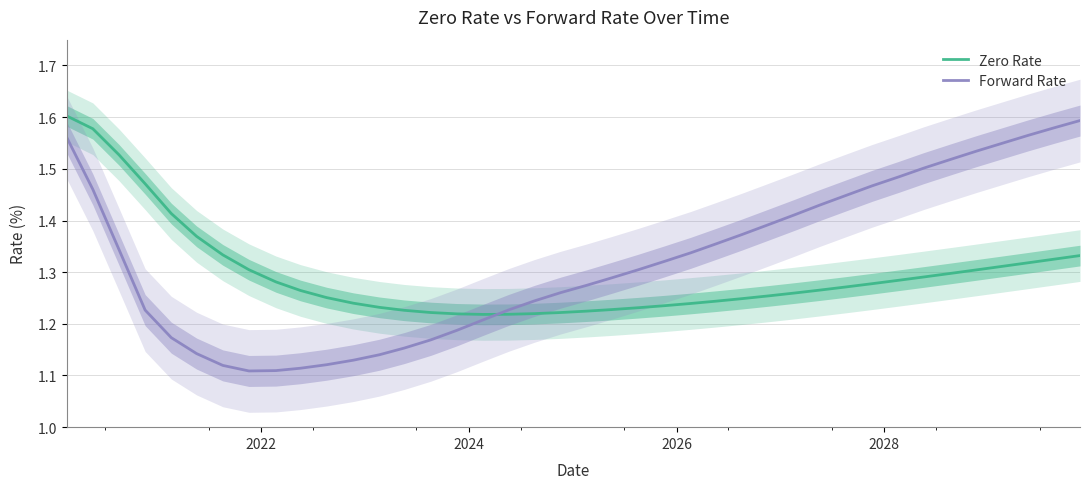

Reading left to right, extract all data points from this chart.

Zero Rate: 1.6	1.6	1.5	1.5	1.4	1.4	1.3	1.3	1.3	1.3	1.3	1.2	1.2	1.2	1.2	1.2	1.2	1.2	1.2	1.2	1.2	1.2	1.2	1.2	1.2	1.2	1.2	1.3	1.3	1.3	1.3	1.3	1.3	1.3	1.3	1.3	1.3	1.3	1.3	1.3
Forward Rate: 1.6	1.5	1.3	1.2	1.2	1.1	1.1	1.1	1.1	1.1	1.1	1.1	1.1	1.2	1.2	1.2	1.2	1.2	1.2	1.3	1.3	1.3	1.3	1.3	1.3	1.4	1.4	1.4	1.4	1.4	1.4	1.5	1.5	1.5	1.5	1.5	1.5	1.6	1.6	1.6